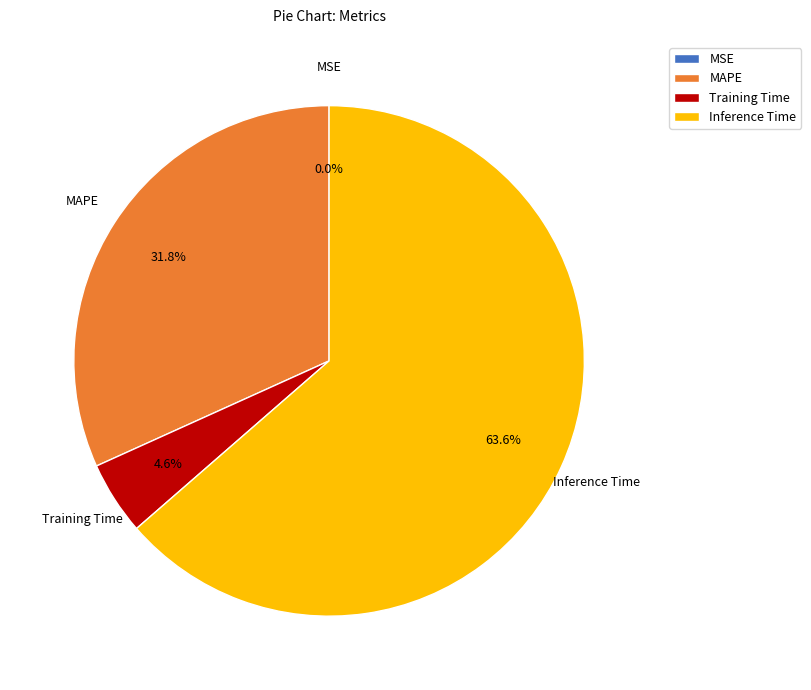

Which has a higher value, MAPE or Training Time?

MAPE